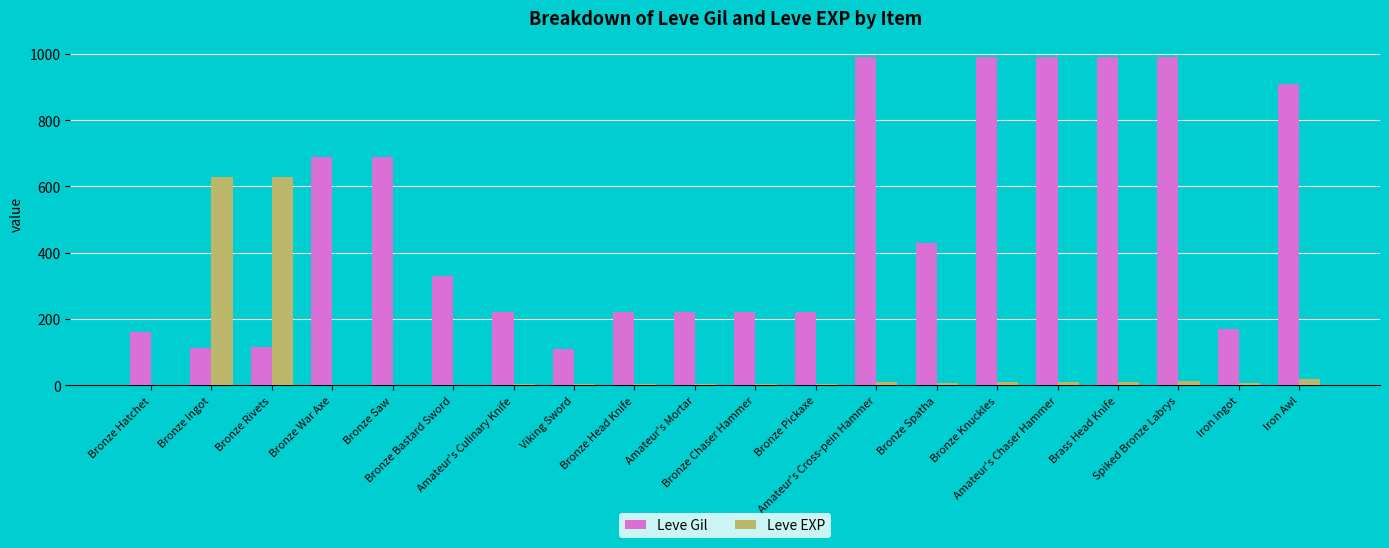

Where is Leve Gil nearest to the value 550?

Bronze Spatha